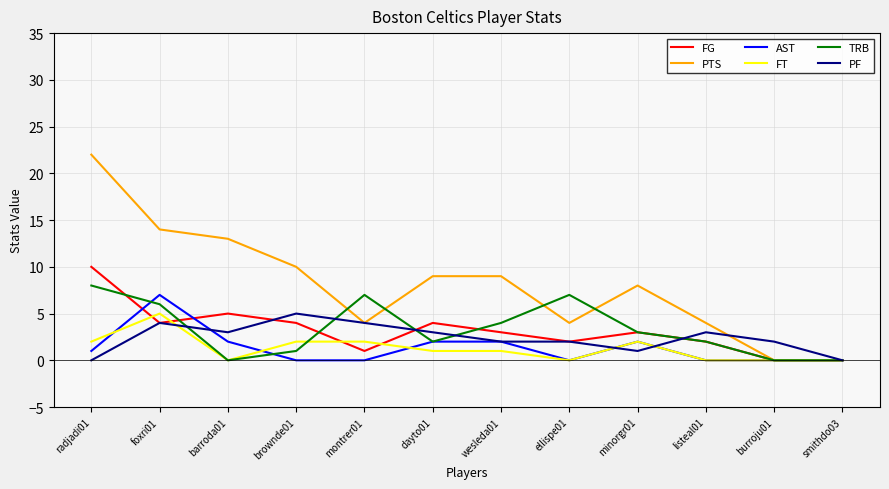

What are all the series names shown in the legend?

FG, PTS, AST, FT, TRB, PF